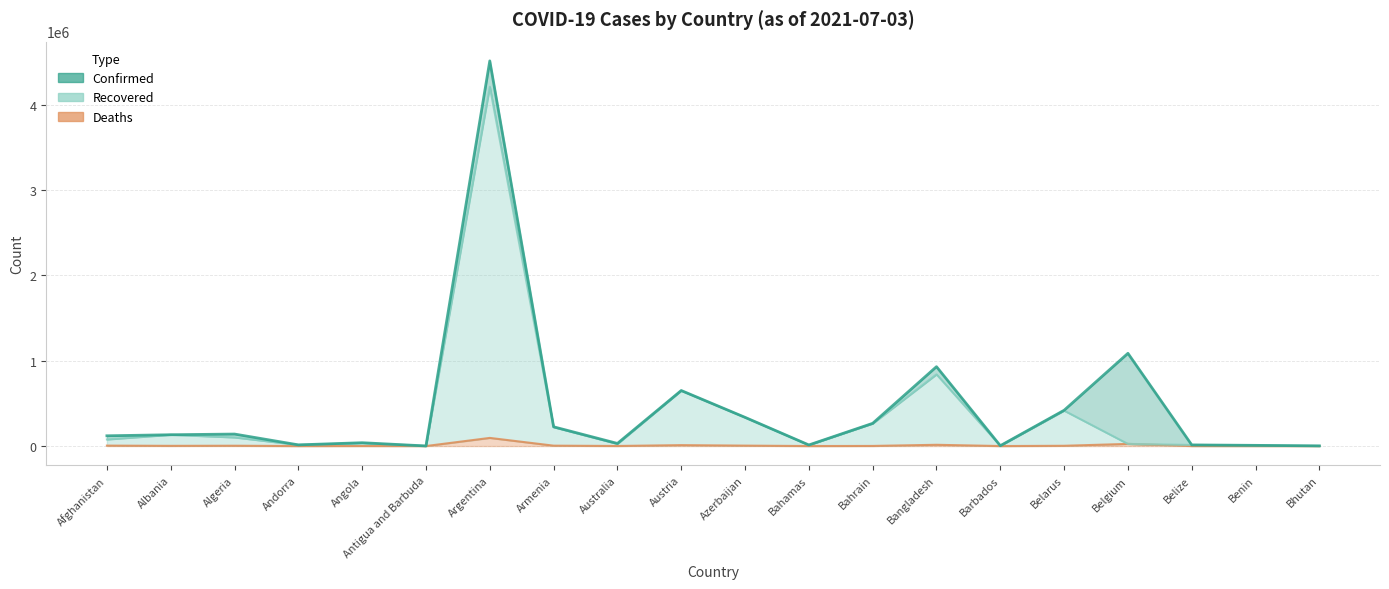

At which label is Recovered closest to 2105371?

Bangladesh